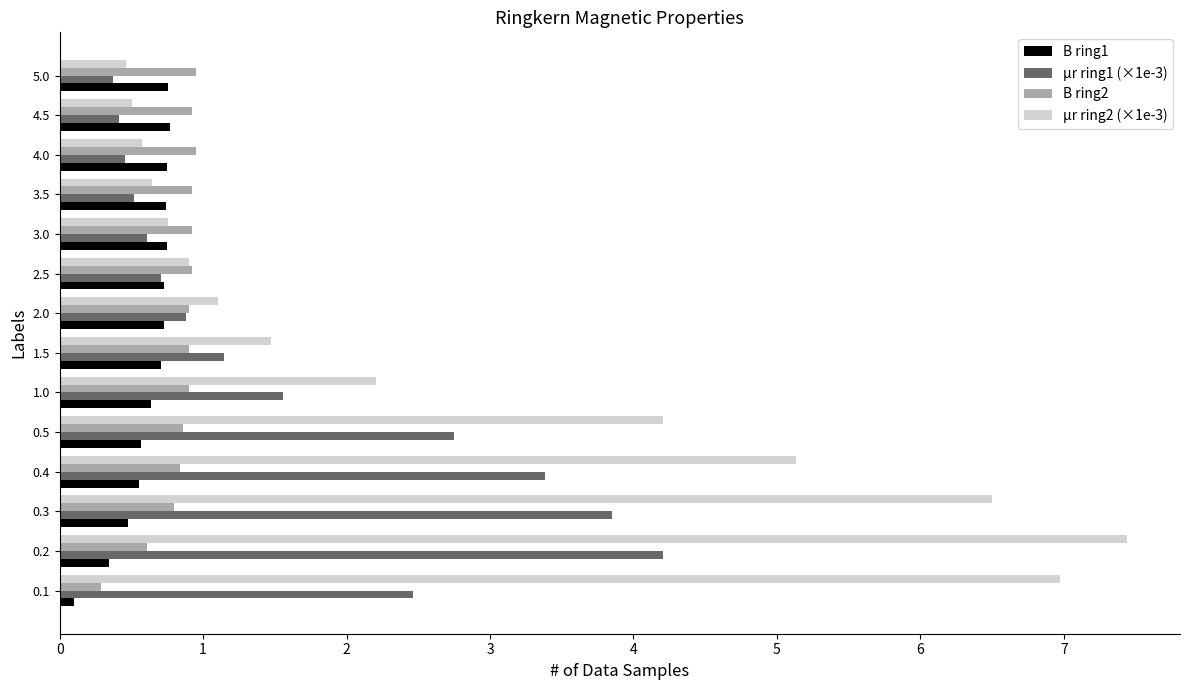

True or false: µr ring2 (×1e-3) has a value of 2.5 at 0.4.

False